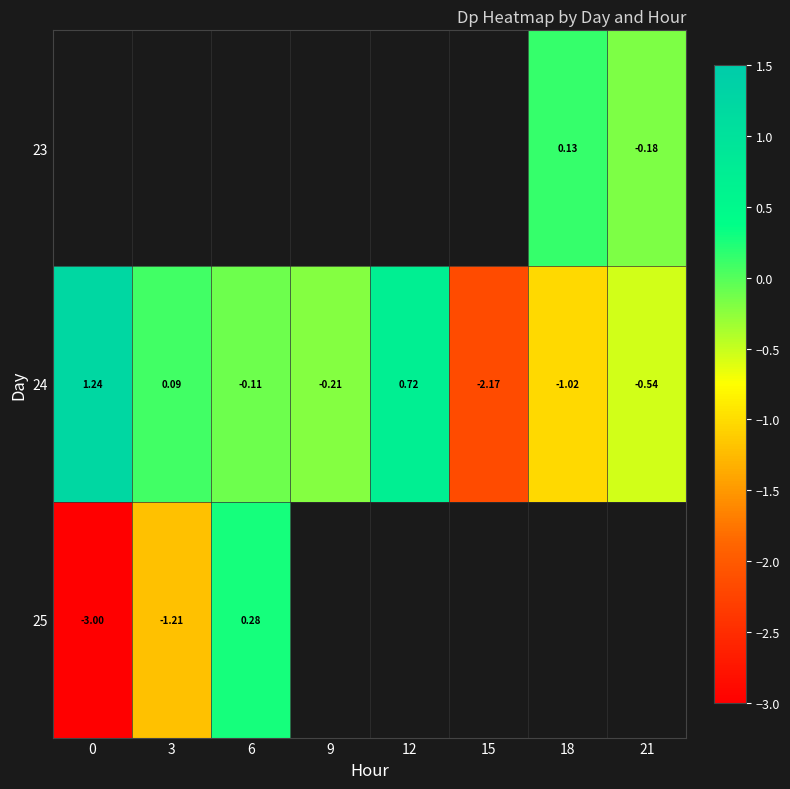

Between 9 and 21, which is larger?

21